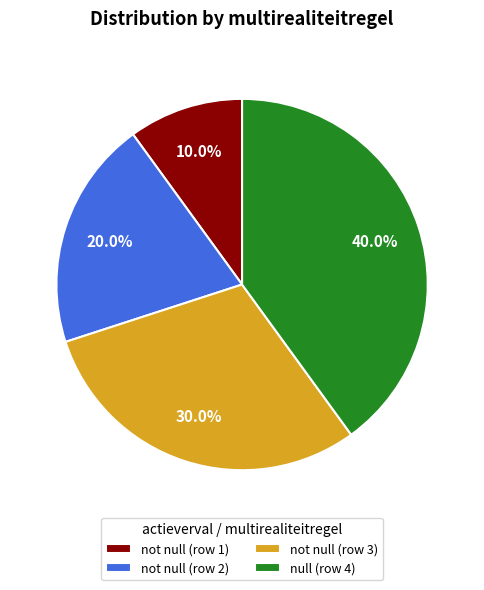

Rank the categories by value from highest to lowest.

null (row 4), not null (row 3), not null (row 2), not null (row 1)